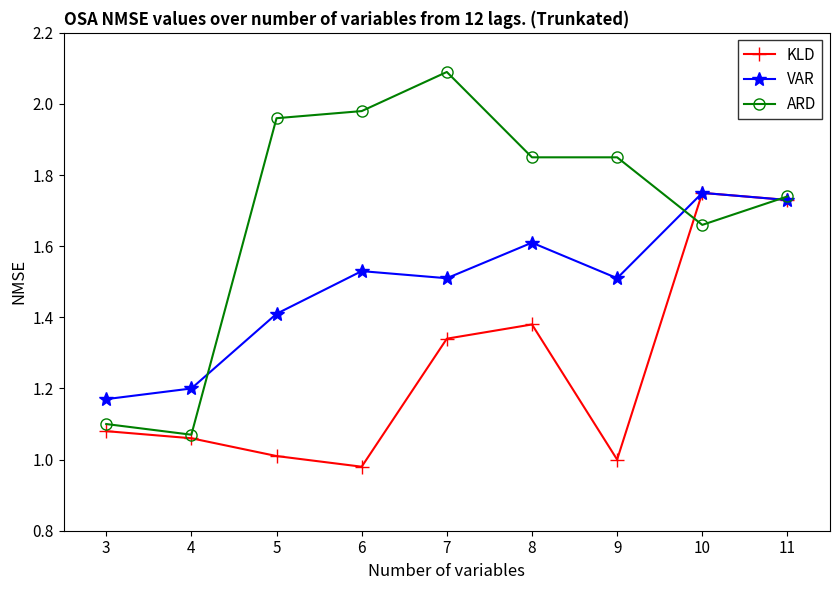

What are all the series names shown in the legend?

KLD, VAR, ARD